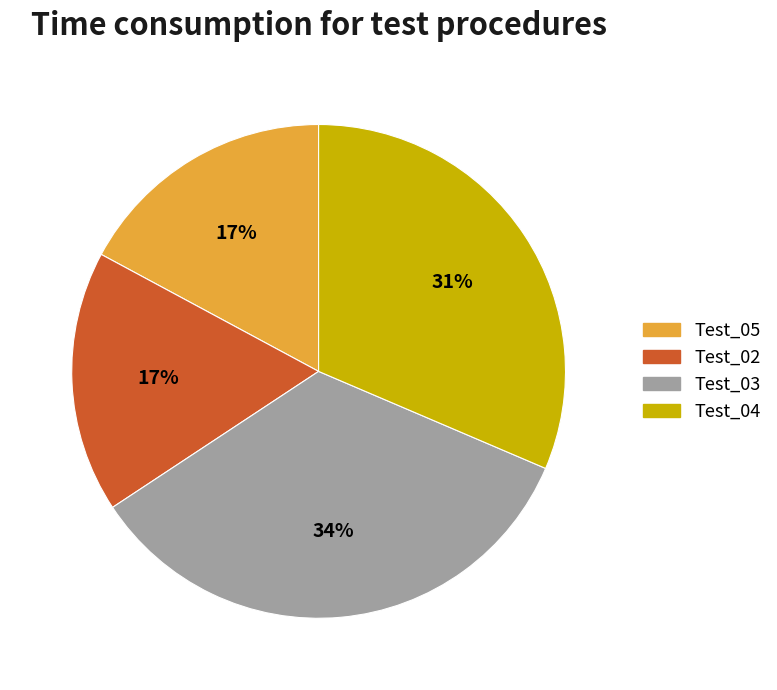

Count the number of slices in the pie.

4